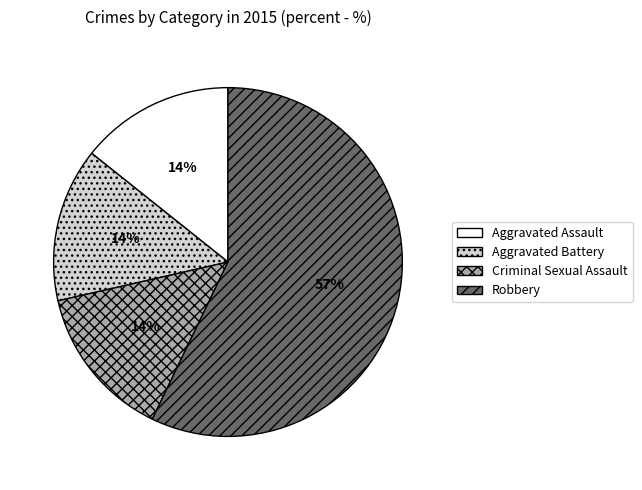

Is the sum of Aggravated Battery and Aggravated Assault greater than half?

No